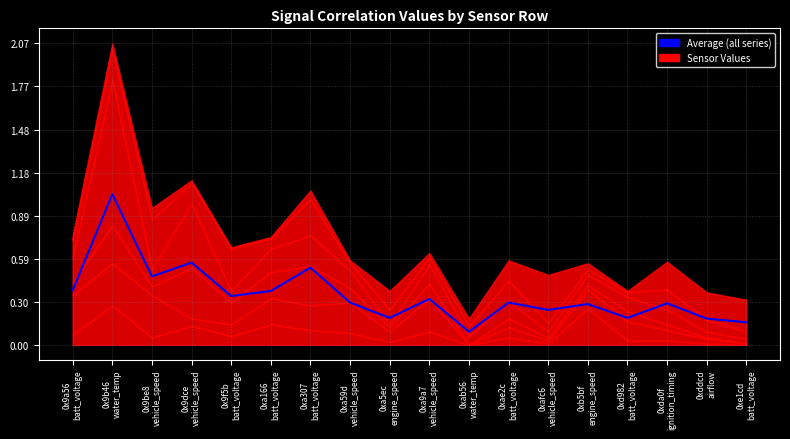

Is it true that the value at 0xa307
batt_voltage is 0.2?

False